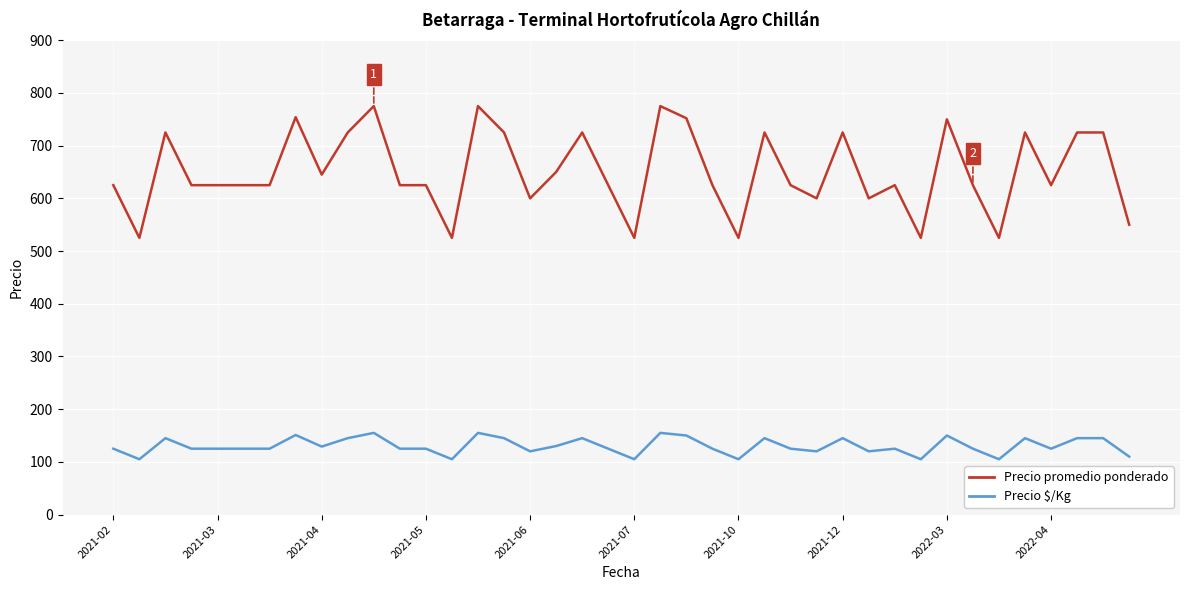

List the series in order of their overall mean, highest first.

Precio promedio ponderado, Precio $/Kg